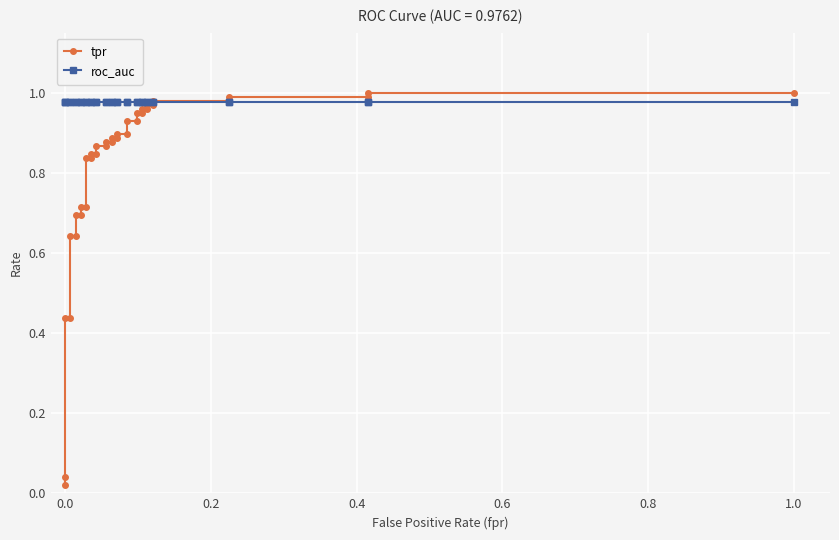

What is the value of the roc_auc point at the 12th from the left?

1.0